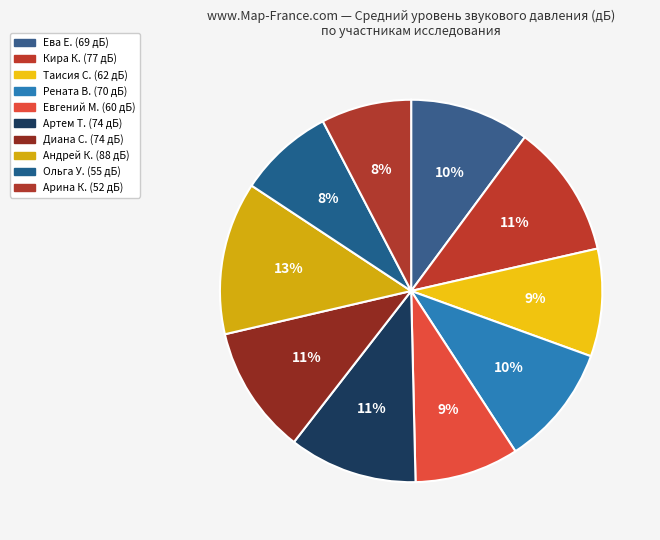

Do Ольга У. and Ева Е. together represent more than half of the pie?

No